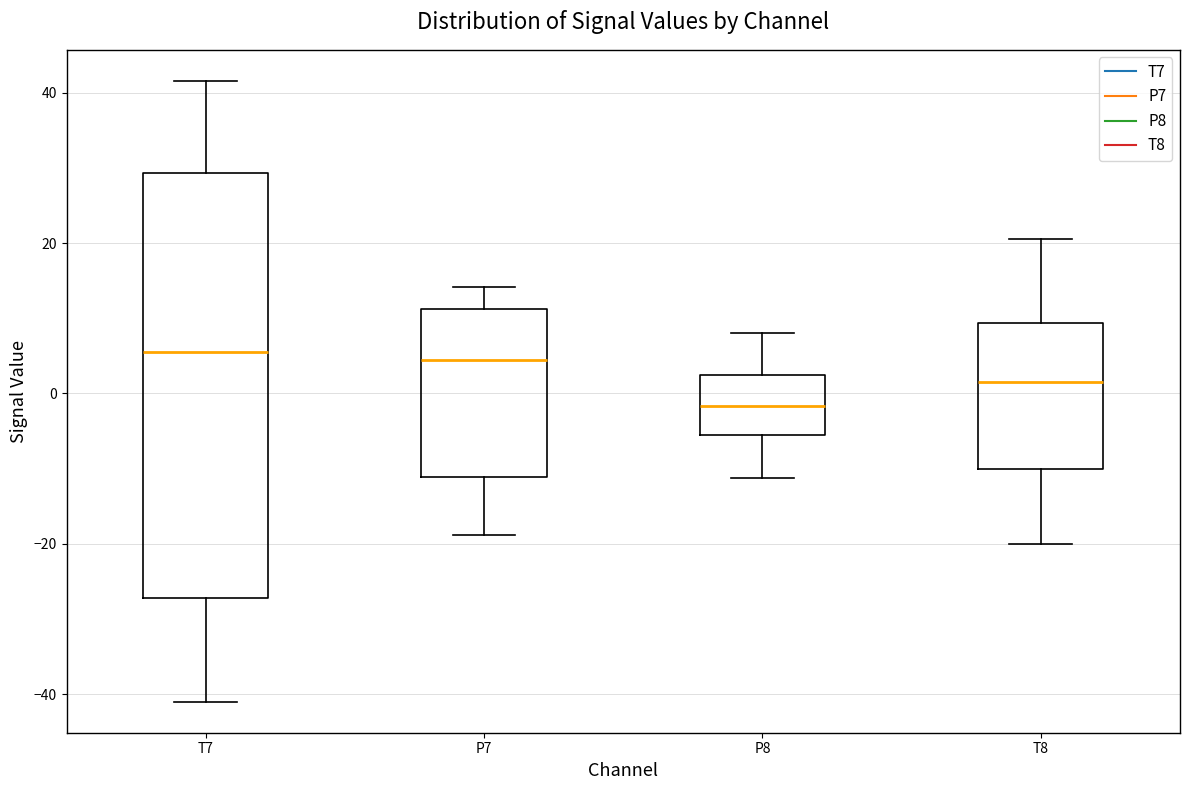

Where is the upper edge of the box for T8 on the y-axis? The values are not printed on the chart, so give them approximately, as read against the axis.

10